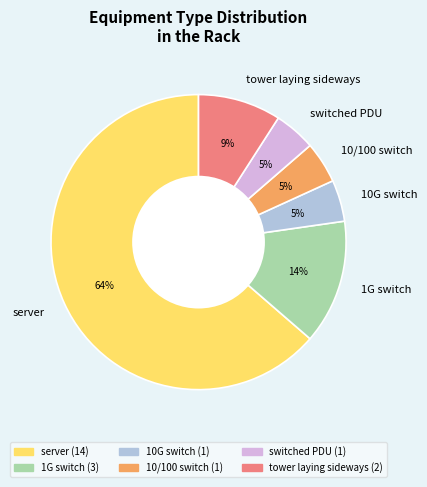

To the nearest percent, what is the combined percentage of switched PDU and server?

68%